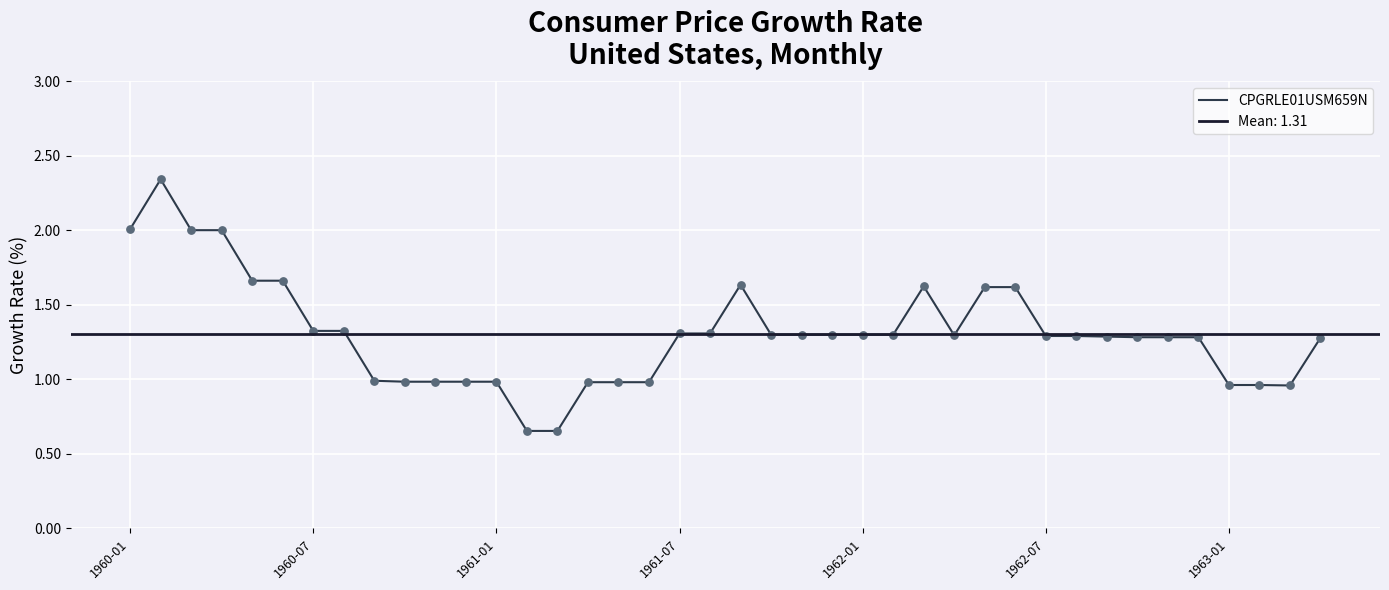

What is the change in value from 1961-01 to 1962-01?

+0.3